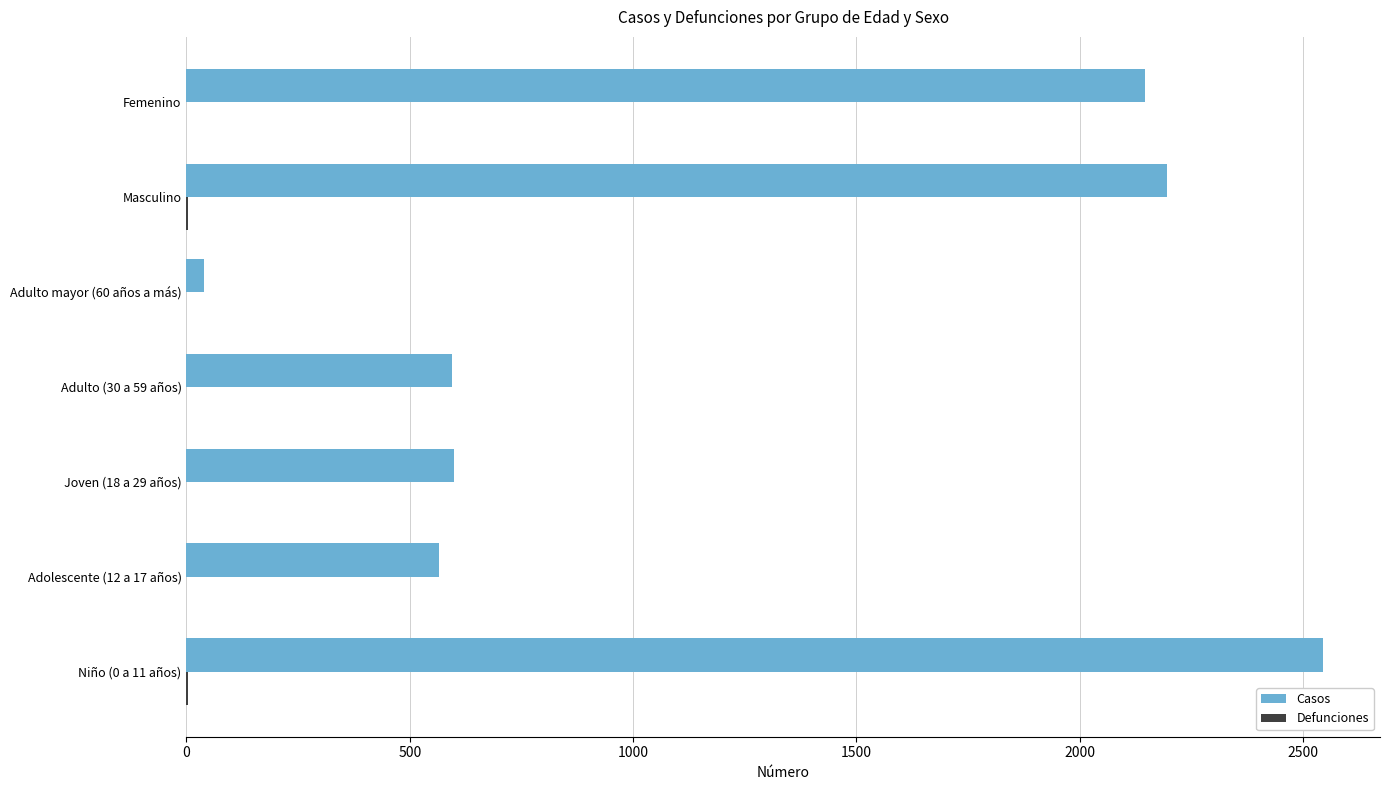

Between Niño (0 a 11 años) and Joven (18 a 29 años), which series saw the biggest shift?

Casos